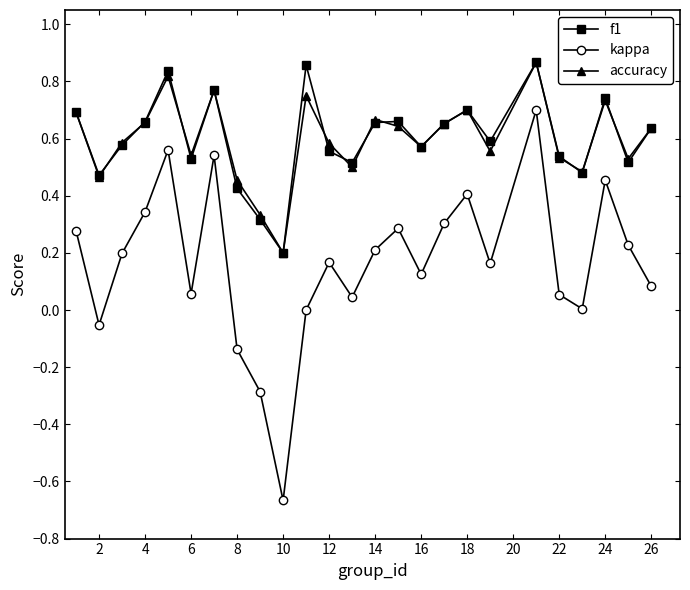

How many interior local peaks does the accuracy series have?

7